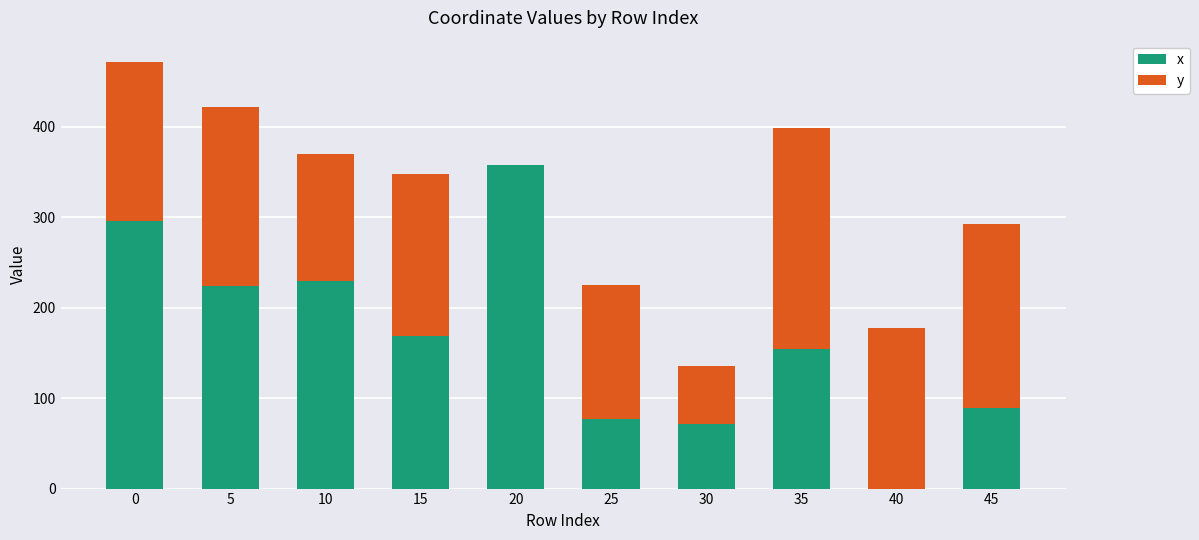

What is the difference between the x values at 25 and 45?

12.0